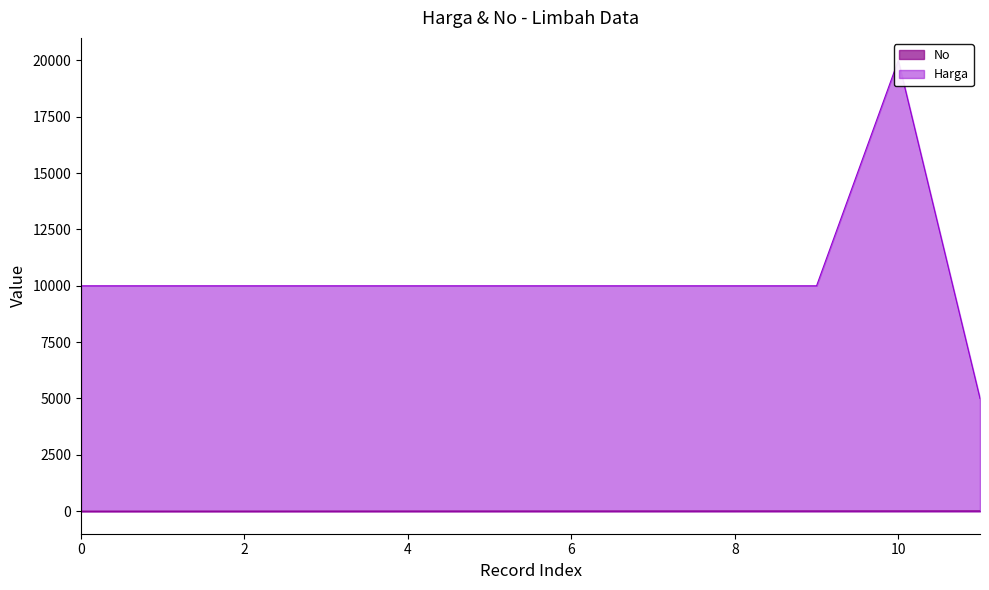

Which series has the largest total across all categories?

Harga